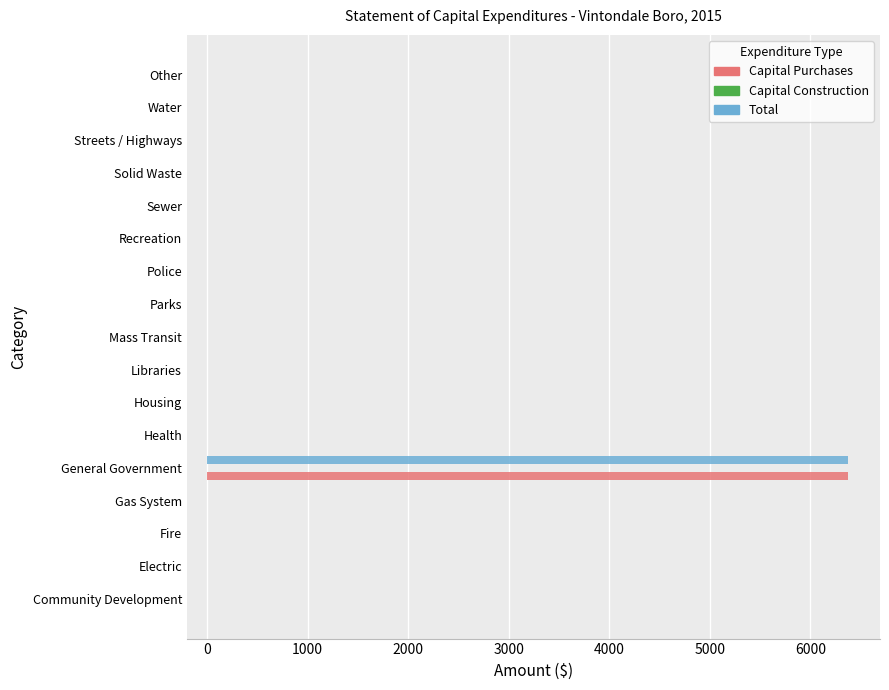

What is the maximum value for Total?

6373